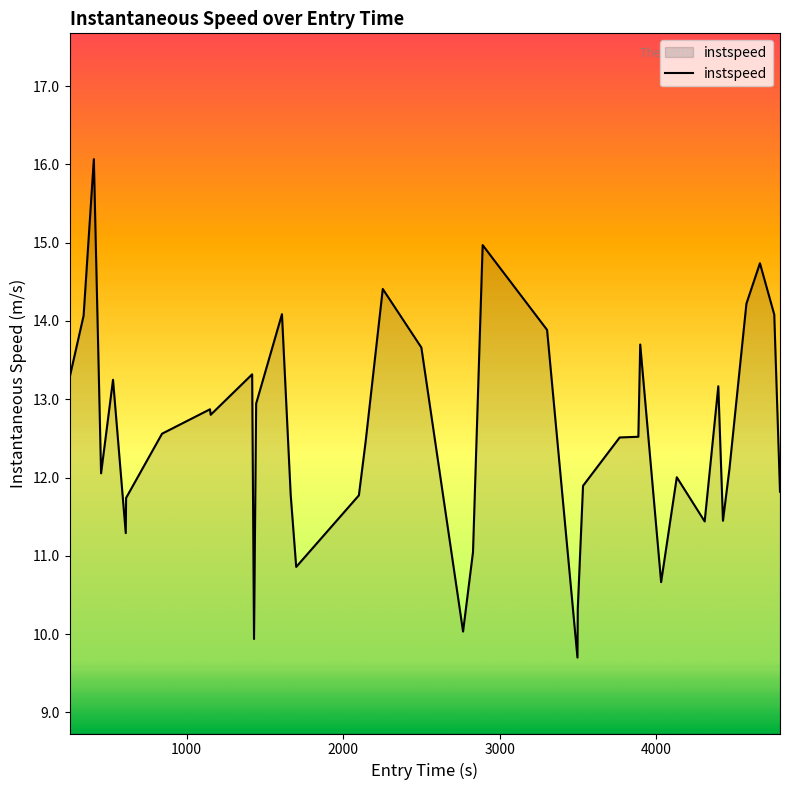

What is the maximum value shown in the chart?

16.1